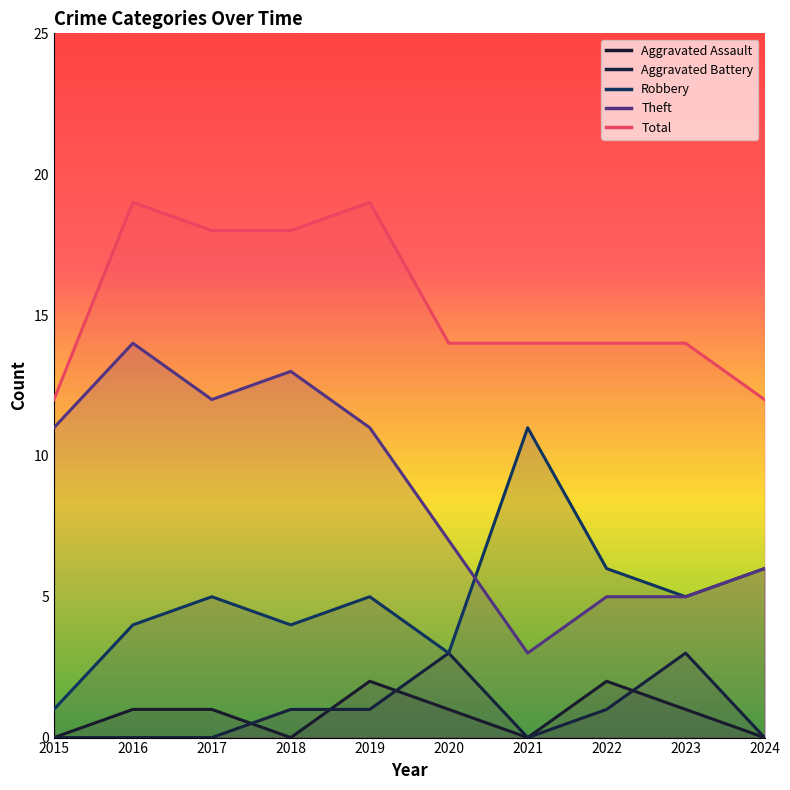

Which series has the largest total across all categories?

Total